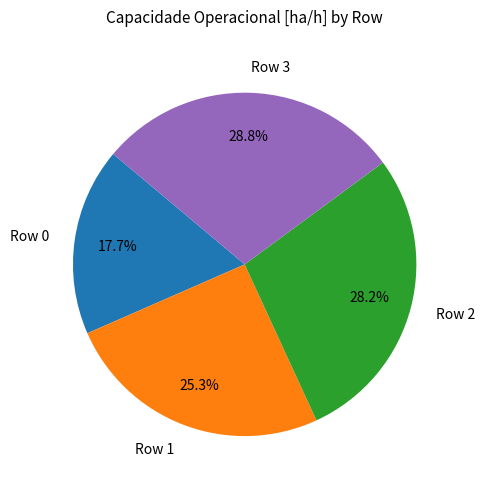

What portion of the pie excludes Row 0?

82.3%